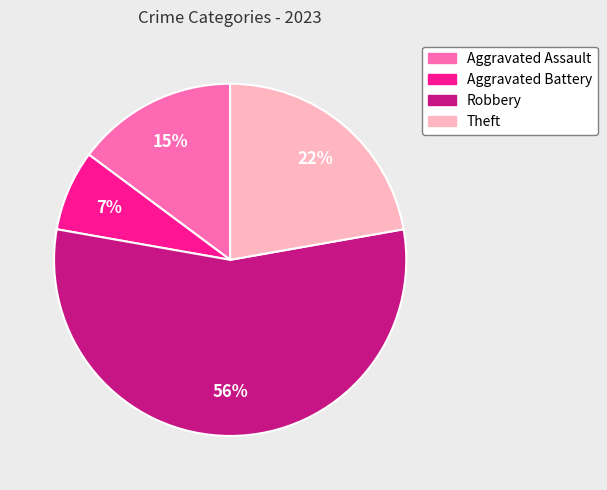

Does any single category account for the majority?

Yes